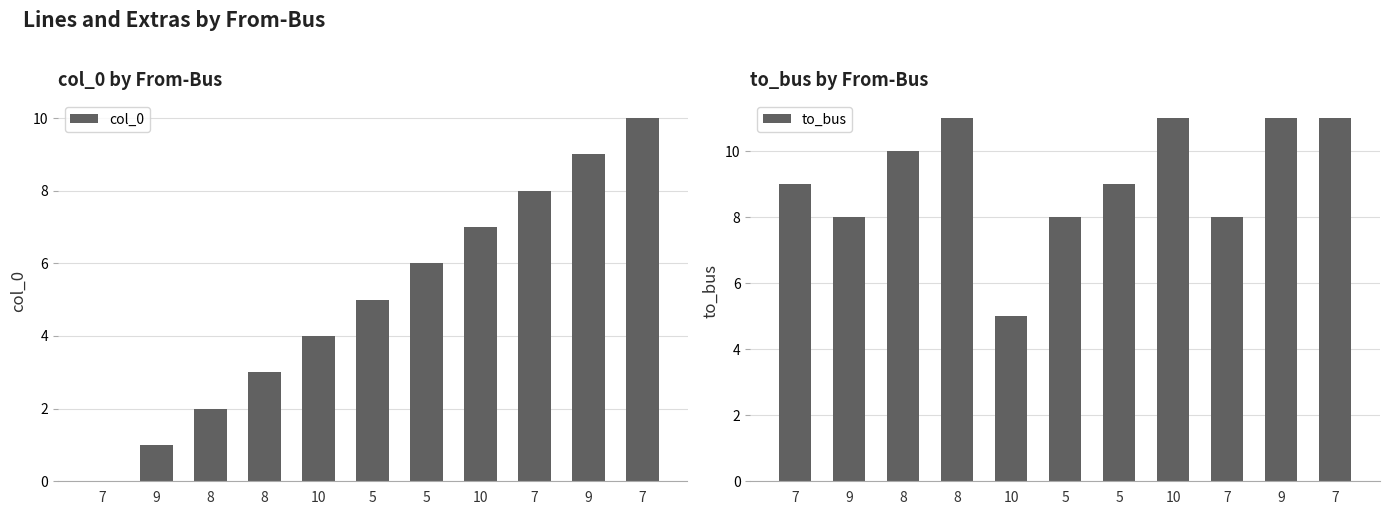

Are the bars grouped side by side (vs. stacked)?

Yes